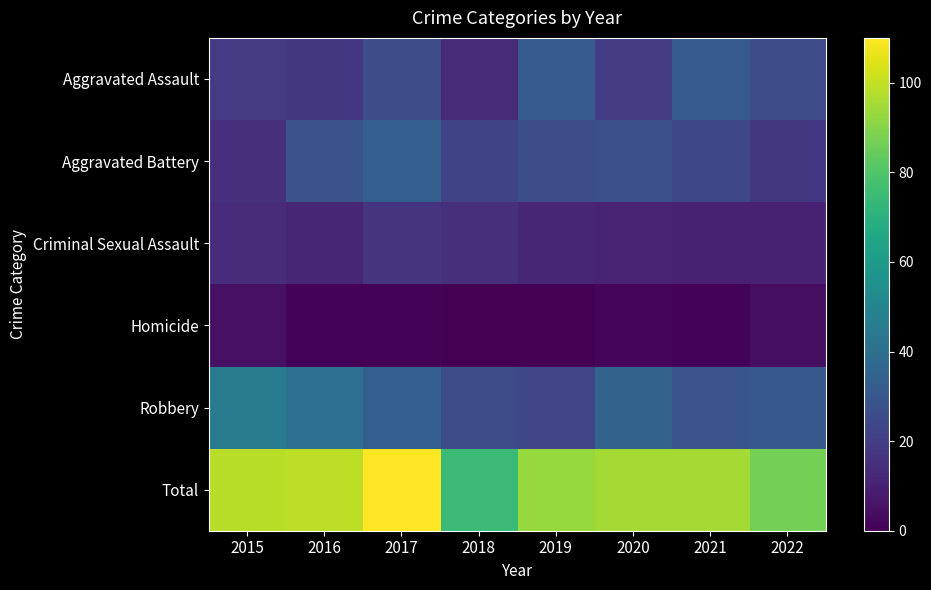

At 2015, list the series in order from largest to smallest.

Total, Robbery, Aggravated Assault, Aggravated Battery, Criminal Sexual Assault, Homicide